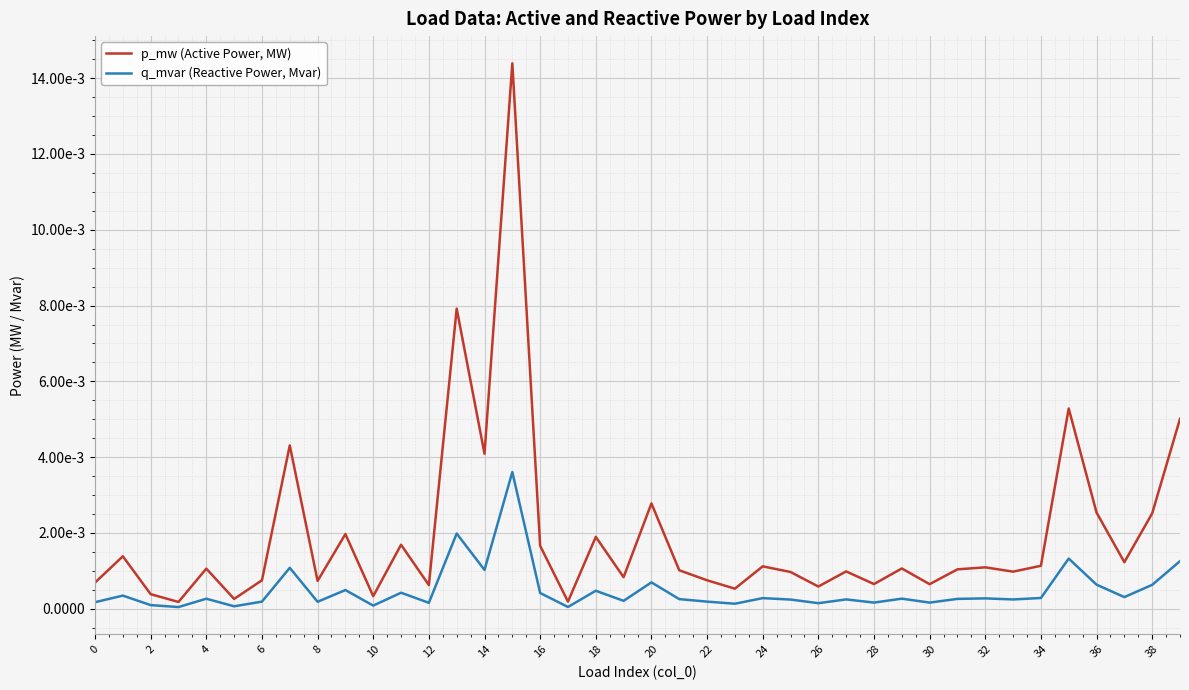

What are all the series names shown in the legend?

p_mw (Active Power, MW), q_mvar (Reactive Power, Mvar)